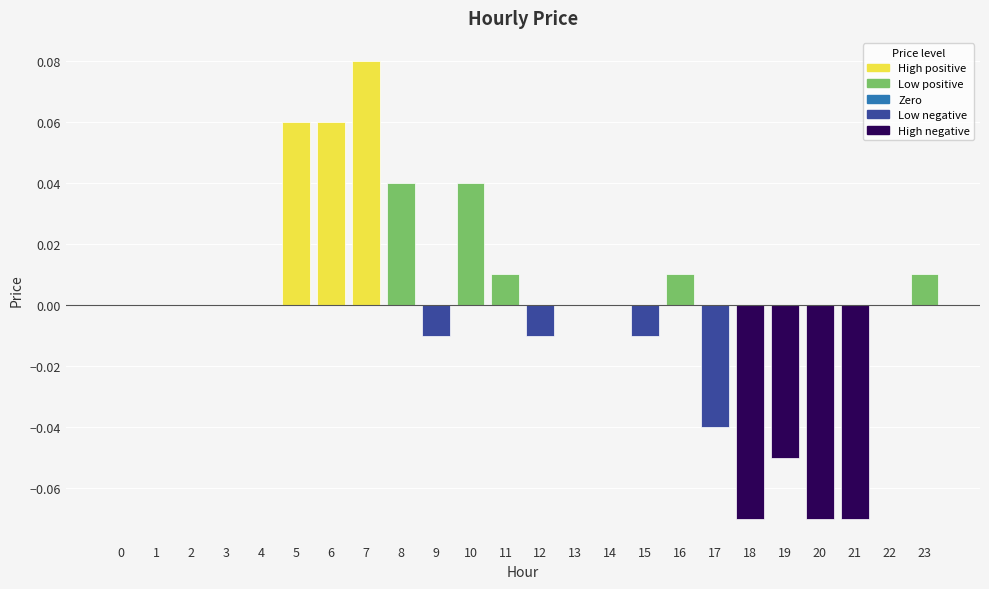

Which category has the highest value across all series?

7